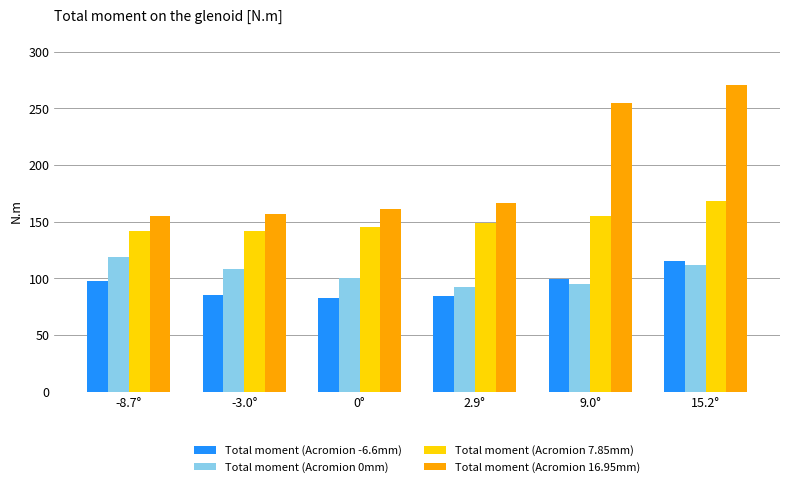

What are all the series names shown in the legend?

Total moment (Acromion -6.6mm), Total moment (Acromion 0mm), Total moment (Acromion 7.85mm), Total moment (Acromion 16.95mm)